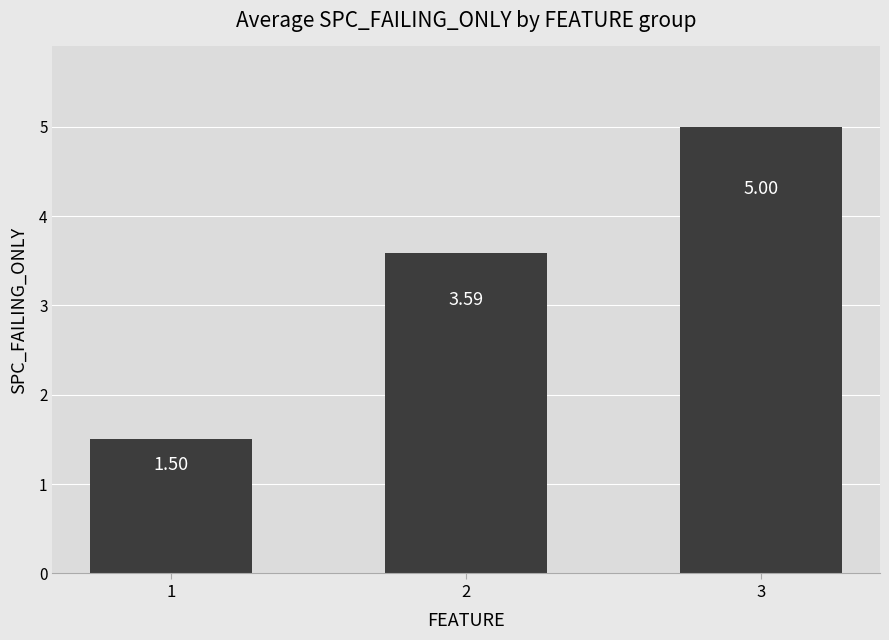

How many values are below 3?

1